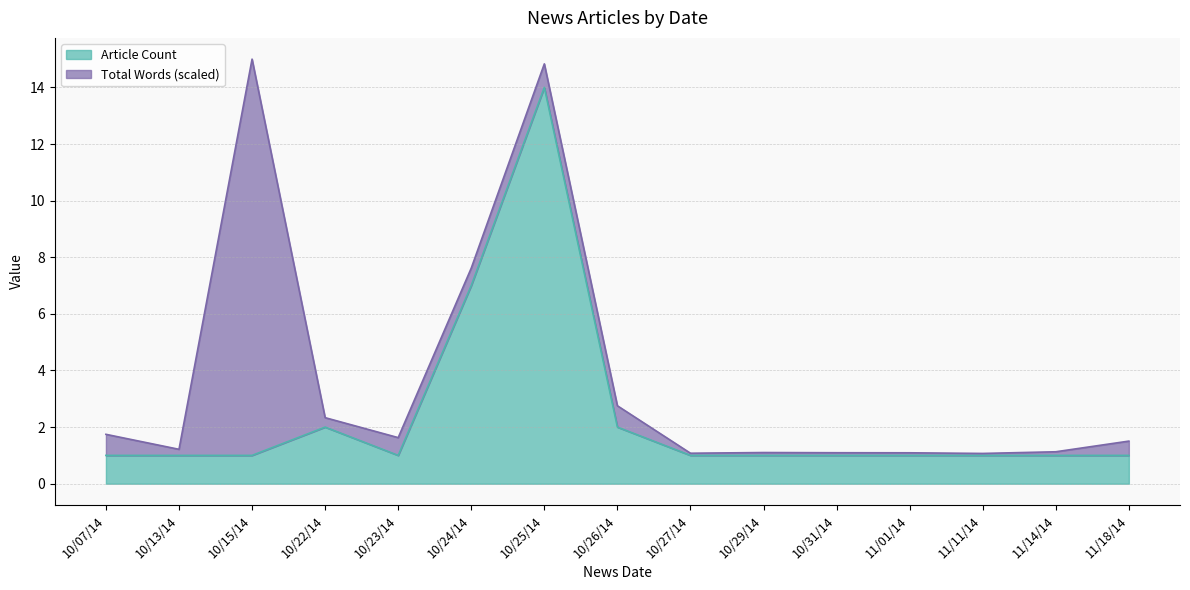

True or false: the data shows 1 at 10/07/14.

False